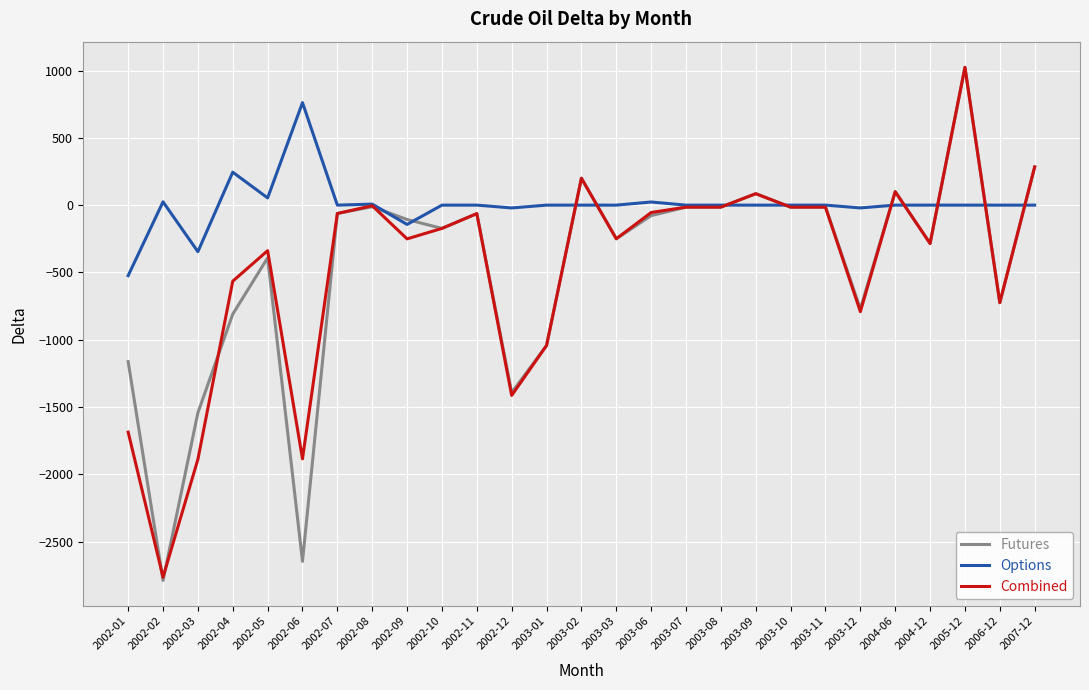

What position from the left is 2002-02?

2